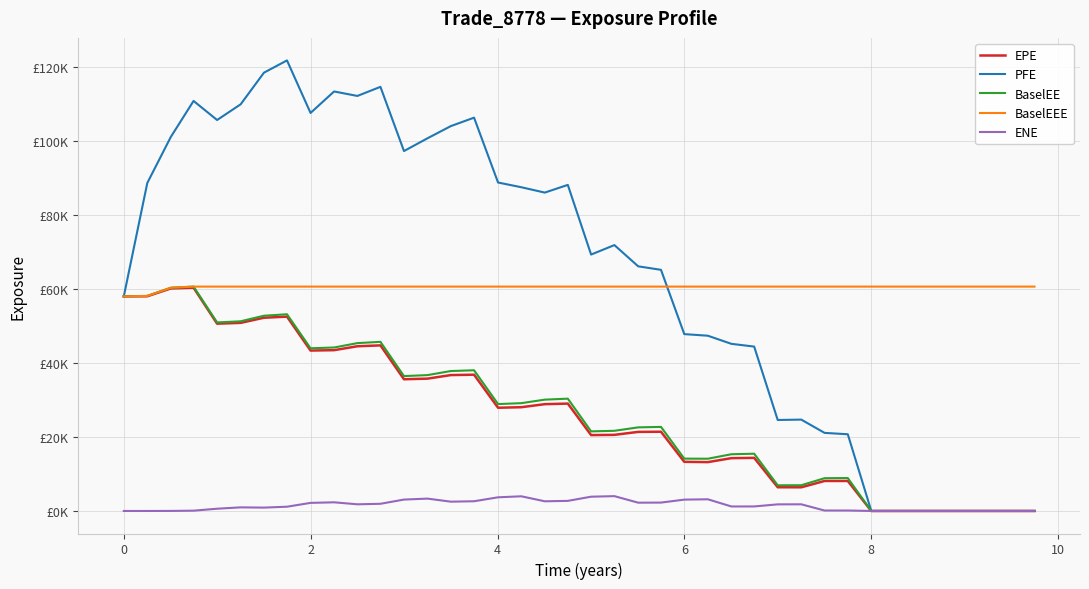

Is this an area chart (filled region under the line)?

No